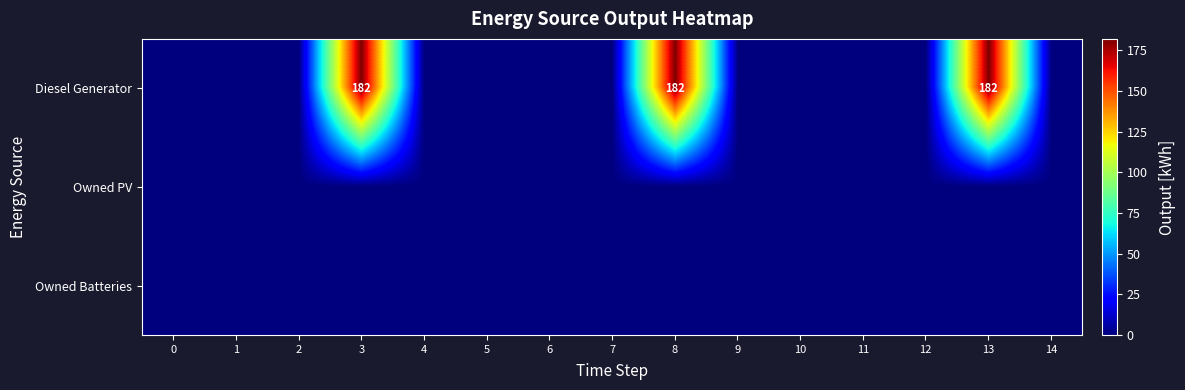

True or false: Diesel Generator has a value of 182 at 13.

True